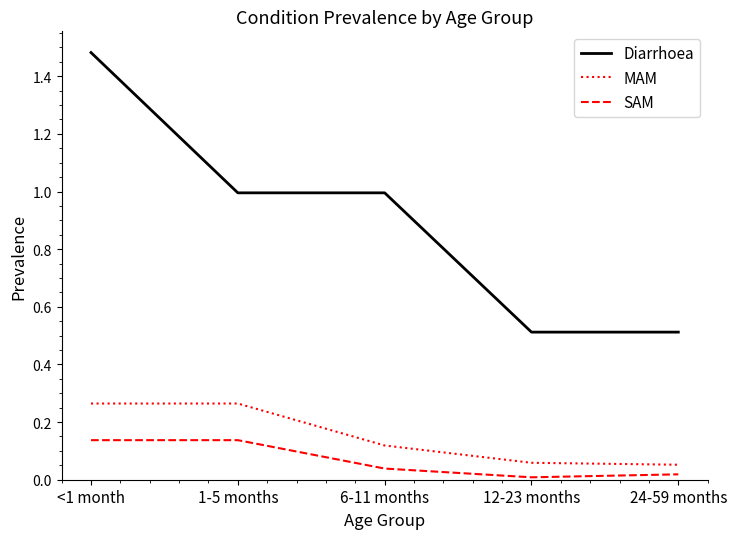

What position from the right is 6-11 months?

3